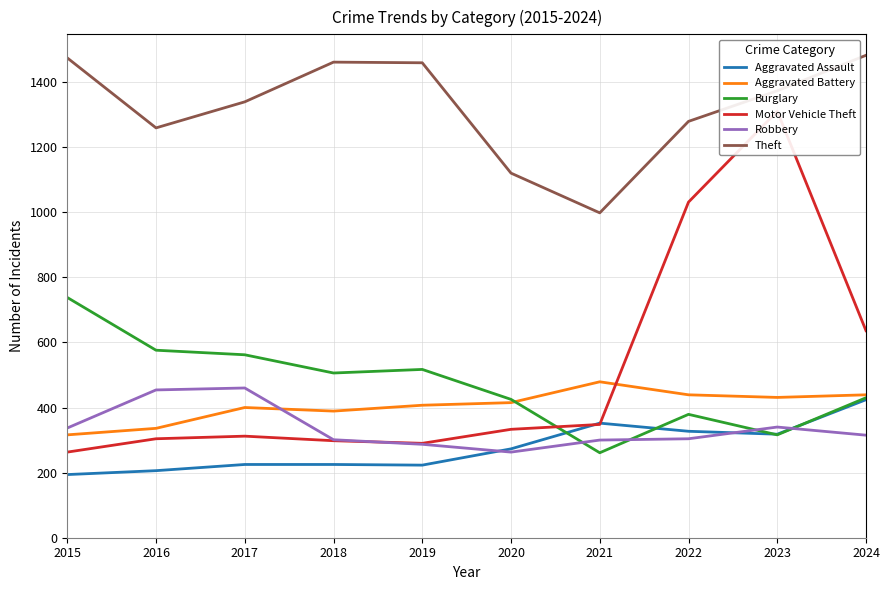

Reading right to left, list all the values displayed in this chart.

Aggravated Assault: 2024=424	2023=318	2022=327	2021=352	2020=273	2019=223	2018=225	2017=225	2016=206	2015=194
Aggravated Battery: 2024=439	2023=431	2022=439	2021=479	2020=415	2019=407	2018=389	2017=400	2016=336	2015=316
Burglary: 2024=430	2023=316	2022=379	2021=261	2020=425	2019=517	2018=506	2017=562	2016=576	2015=738
Motor Vehicle Theft: 2024=636	2023=1310	2022=1031	2021=348	2020=333	2019=290	2018=298	2017=312	2016=304	2015=263
Robbery: 2024=315	2023=340	2022=304	2021=300	2020=263	2019=287	2018=301	2017=460	2016=454	2015=337
Theft: 2024=1482	2023=1373	2022=1279	2021=998	2020=1120	2019=1459	2018=1461	2017=1339	2016=1259	2015=1474